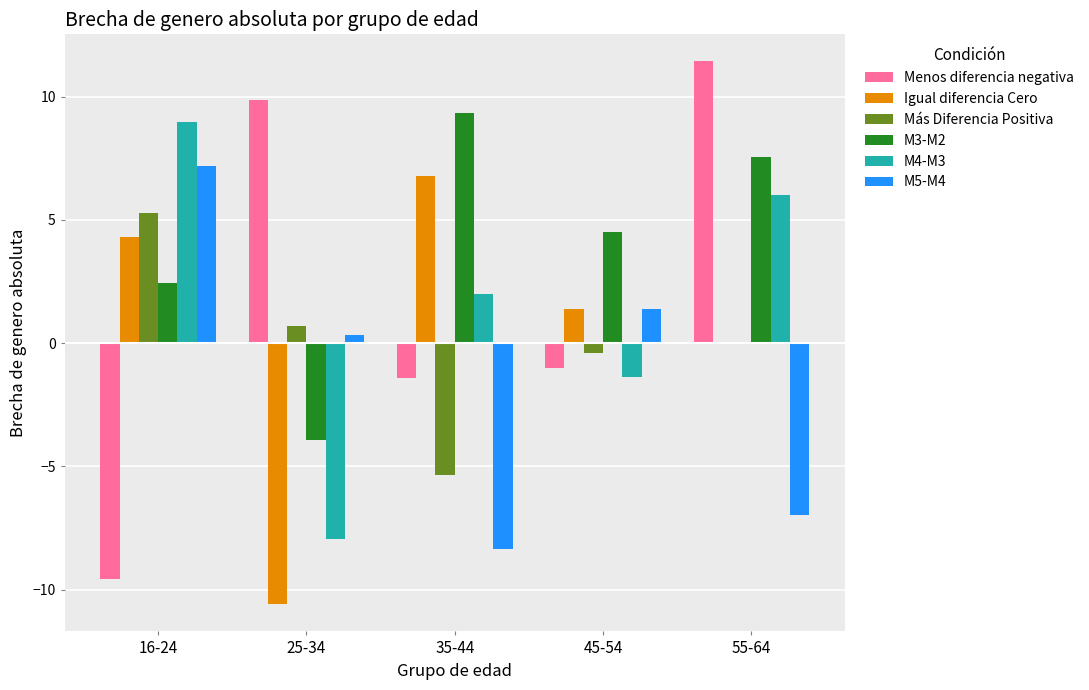

What is the highest value of the M4-M3 series?

9.0